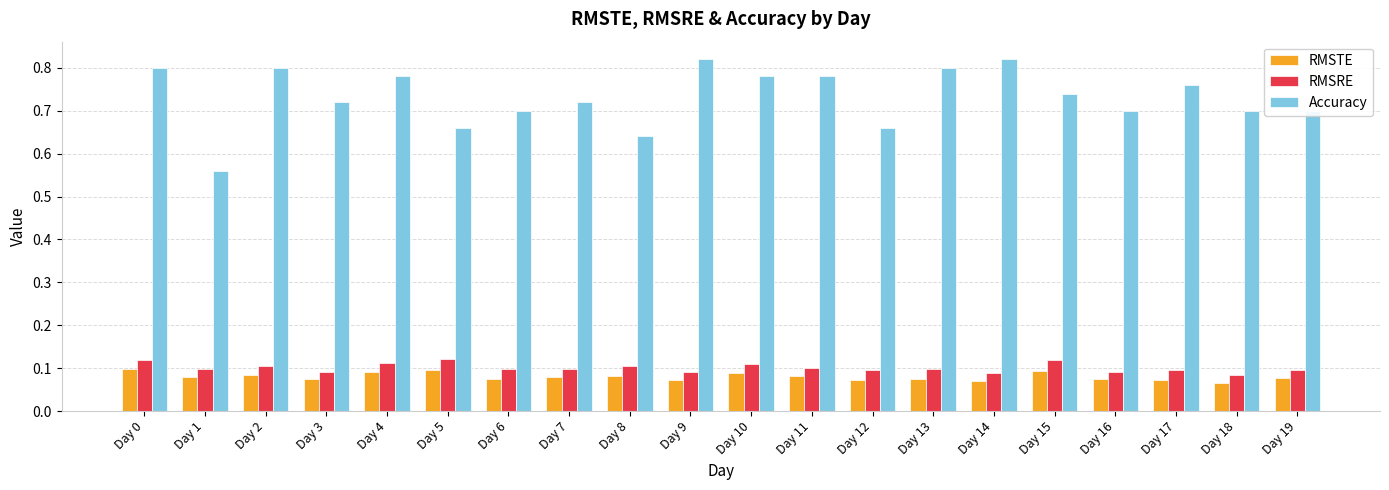

Which series has the largest range (max minus min)?

Accuracy